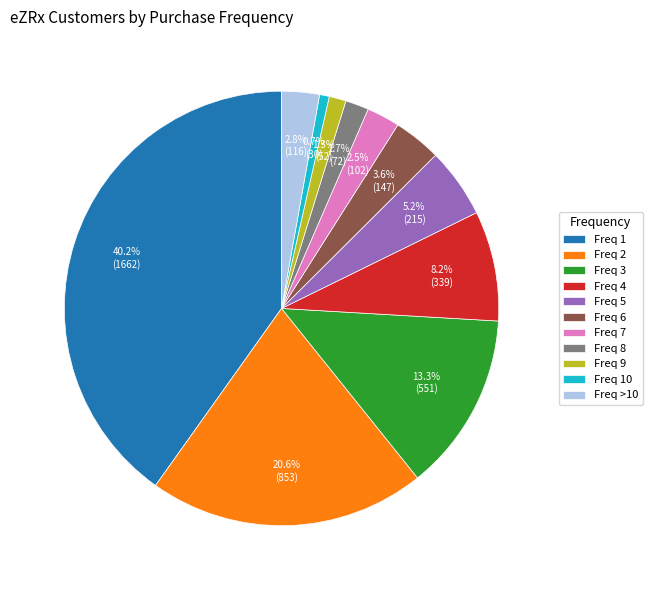

Between Freq >10 and Freq 10, which is larger?

Freq >10